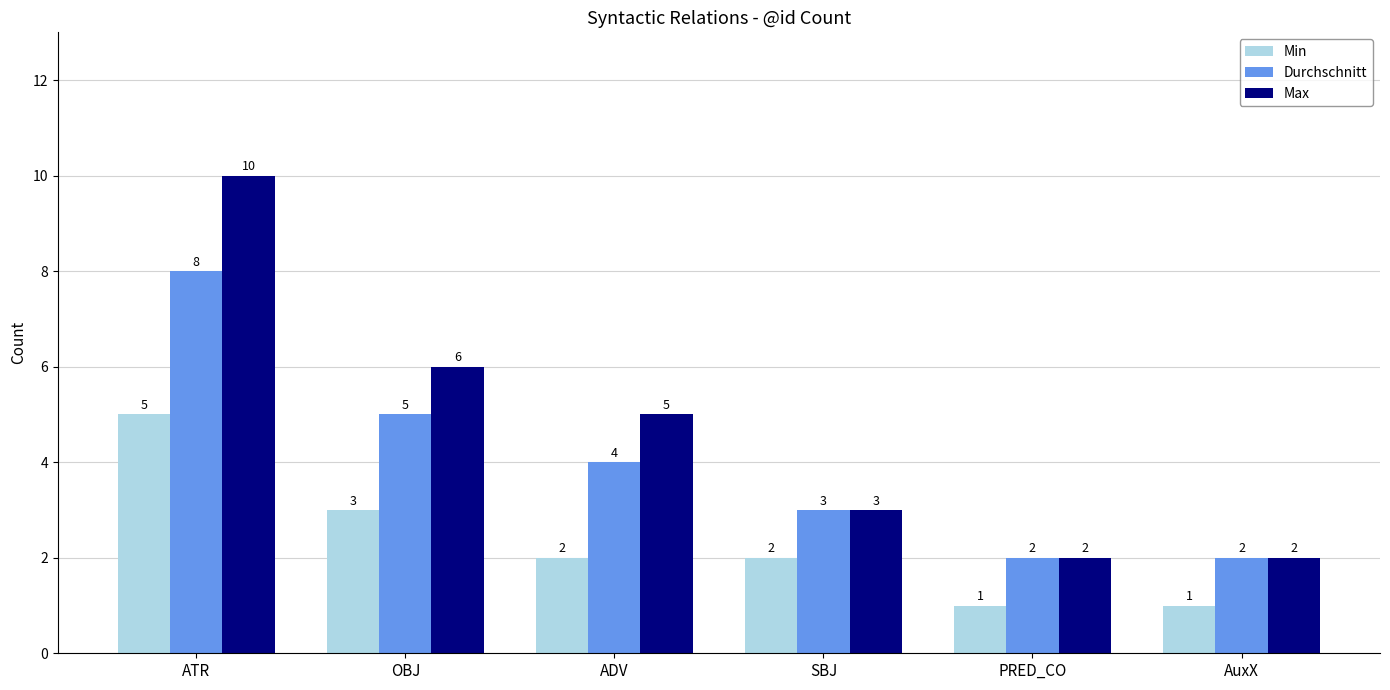

How many Min values are between 1 and 3?

5